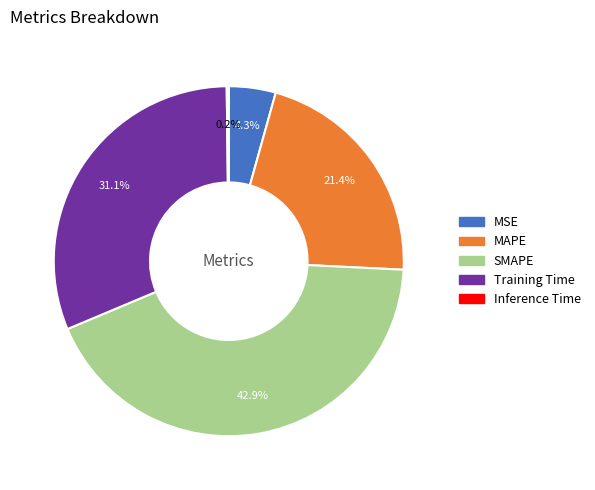

To the nearest percent, what is the difference between the largest and smallest slice percentages?

43%